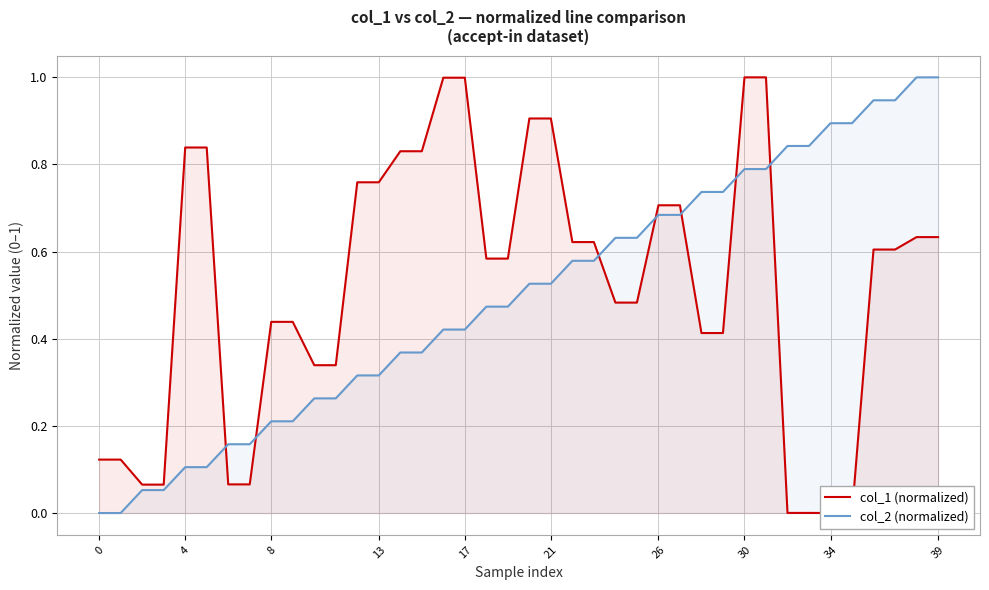

Is the value of col_1 (normalized) at 12 greater than the value of col_2 (normalized) at 39?

Yes